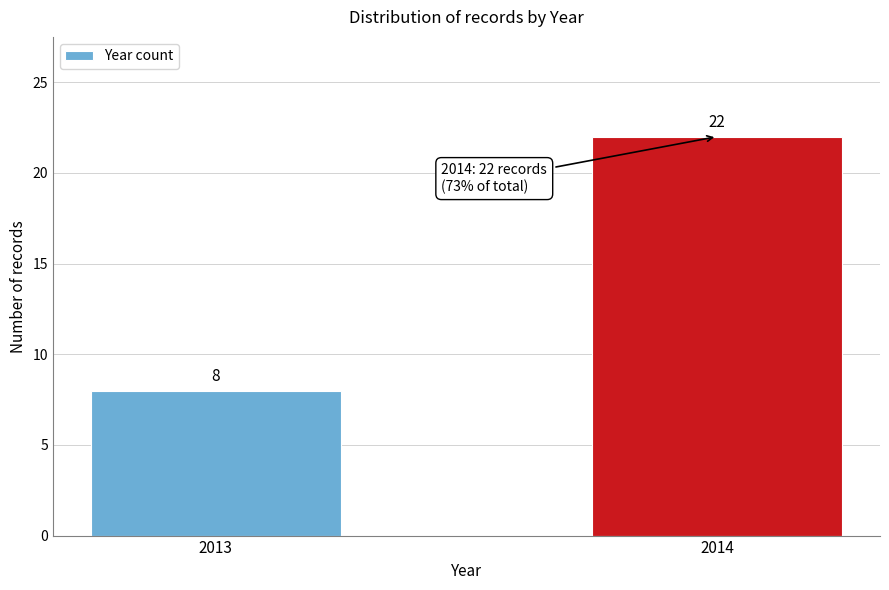

Reading right to left, what are all the values shown in this chart?

22	8